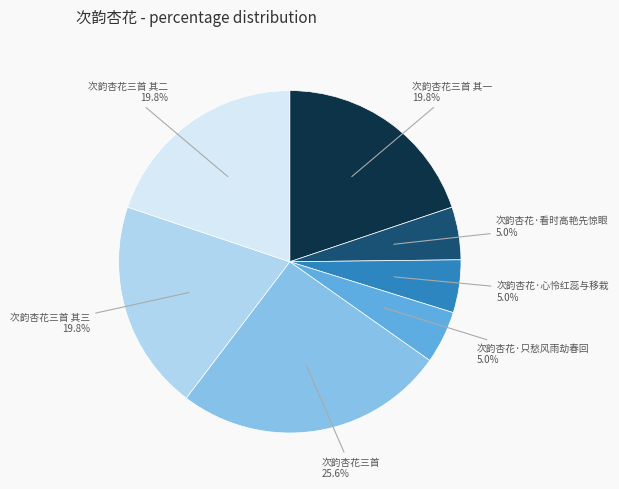

Is it true that 次韵杏花·只愁风雨劫春回 is 13% of the pie?

False